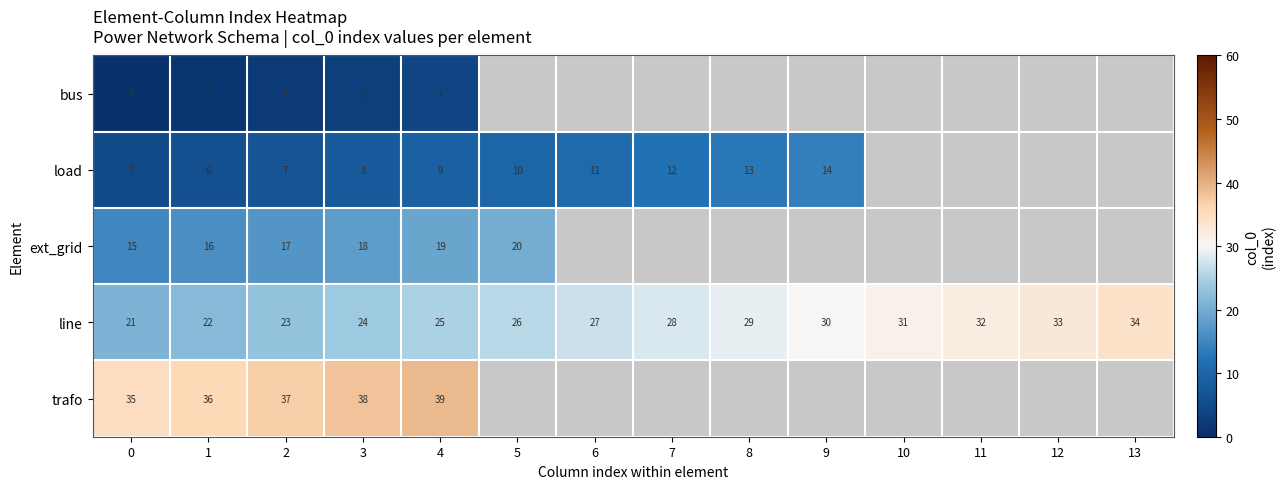

List the labels in order of line value, largest first.

13, 12, 11, 10, 9, 8, 7, 6, 5, 4, 3, 2, 1, 0